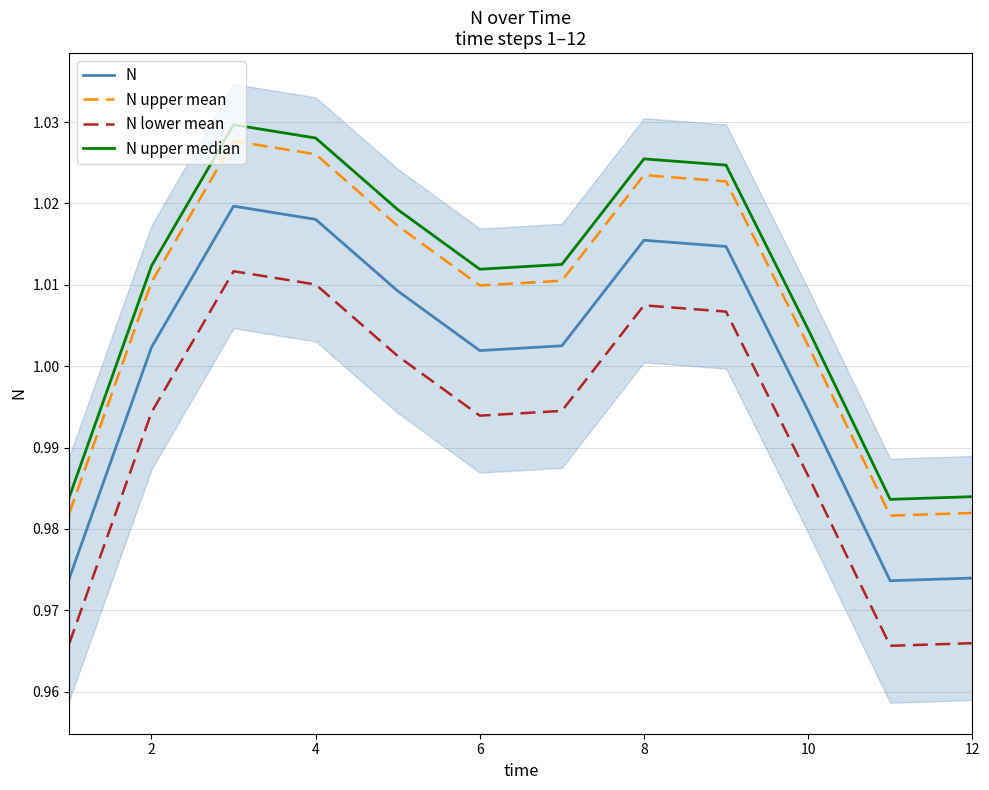

True or false: N lower mean and N upper mean cross at least once.

False